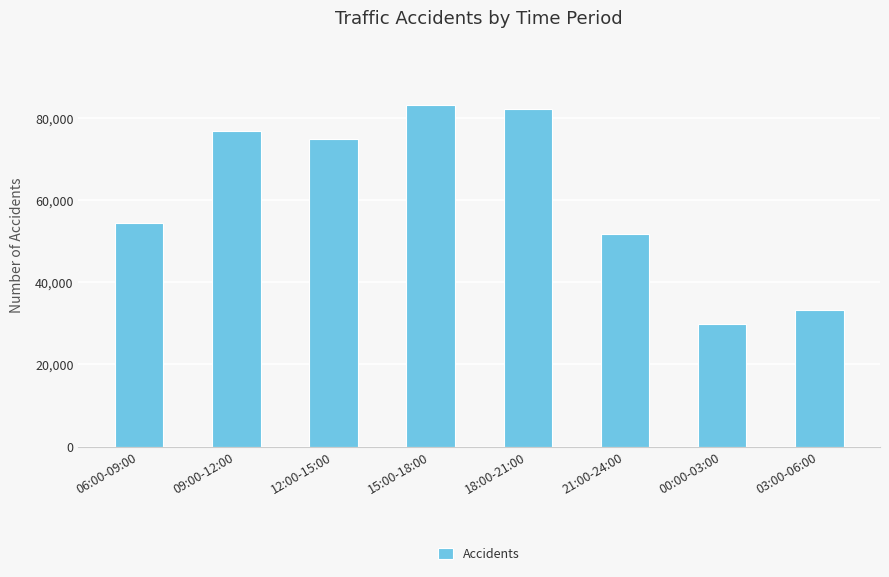

Is it true that the value at 00:00-03:00 is 15076?

False